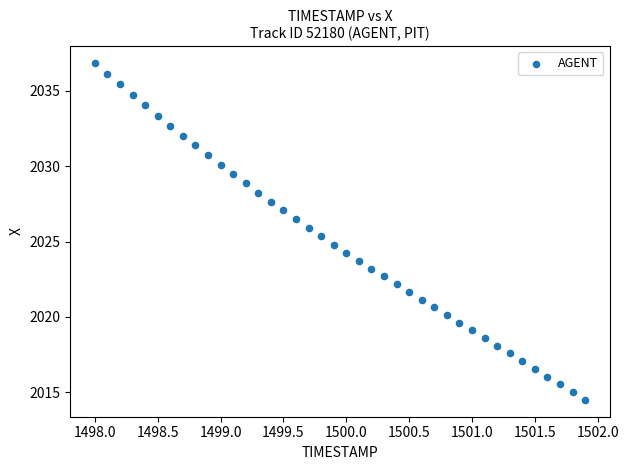

What is the range of X values (max minus min)?

3.9